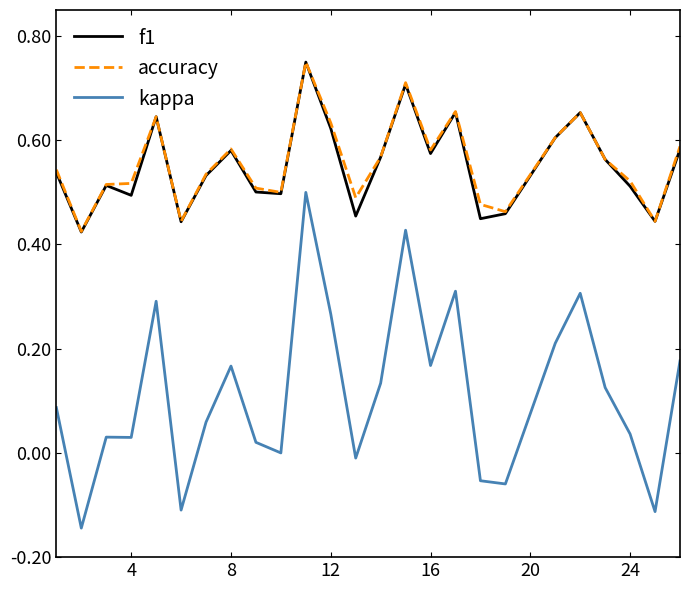

True or false: accuracy and kappa intersect in this chart.

False